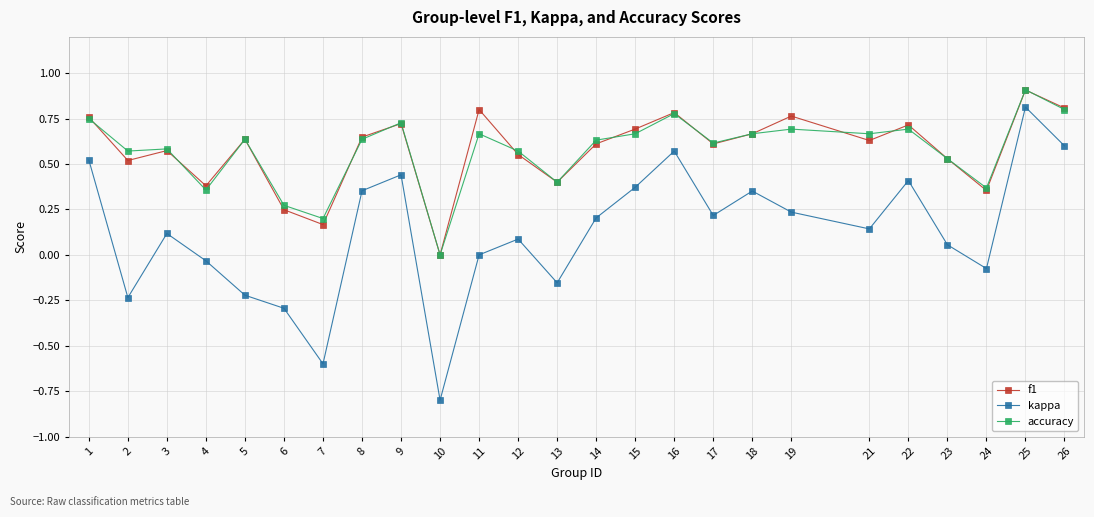

True or false: accuracy has more than 2 points higher than both neighbors.

True